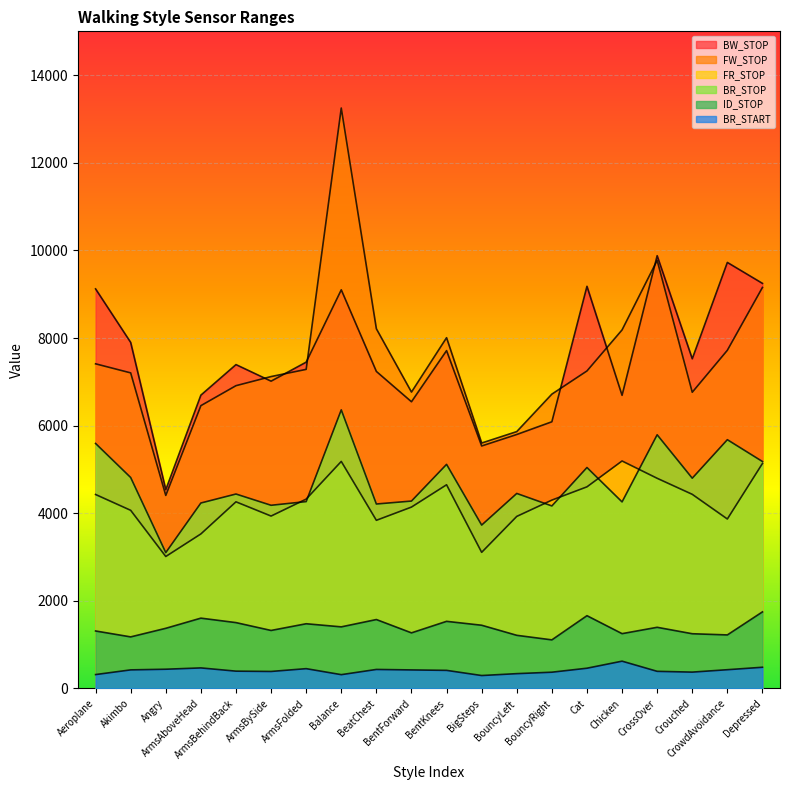

Does the chart display data point markers on the line(s)?

No